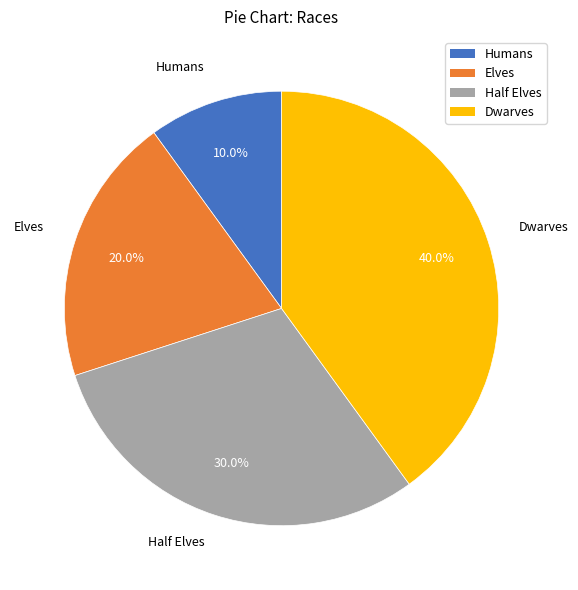

Which slice is the largest?

Dwarves